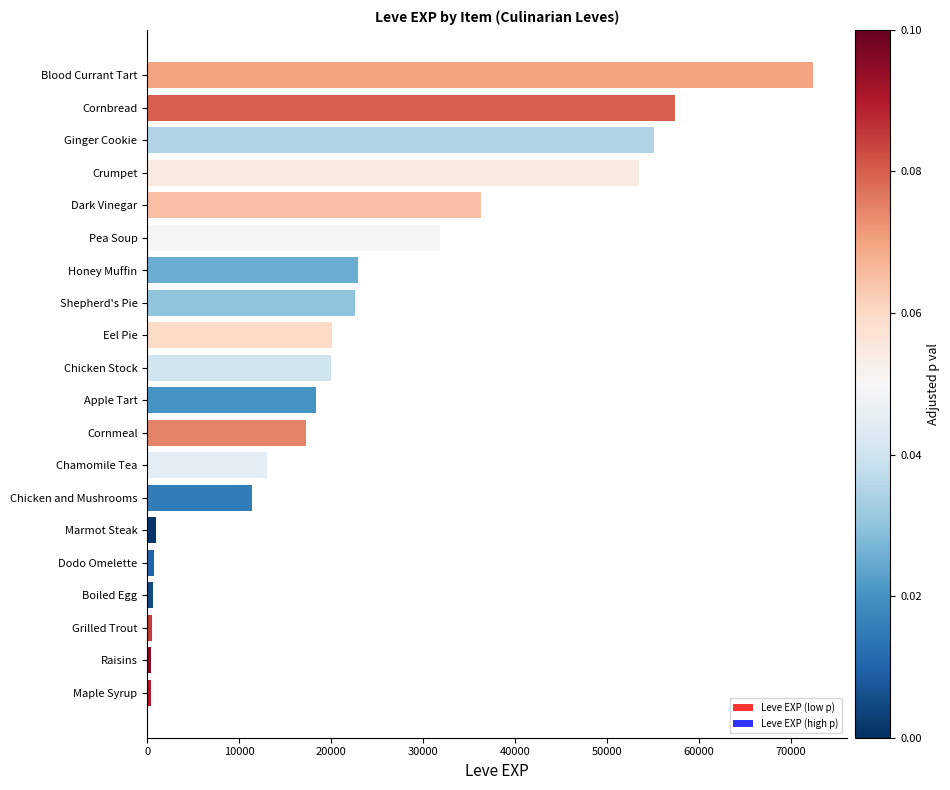

What is the change in value from Apple Tart to Pea Soup?

+13470